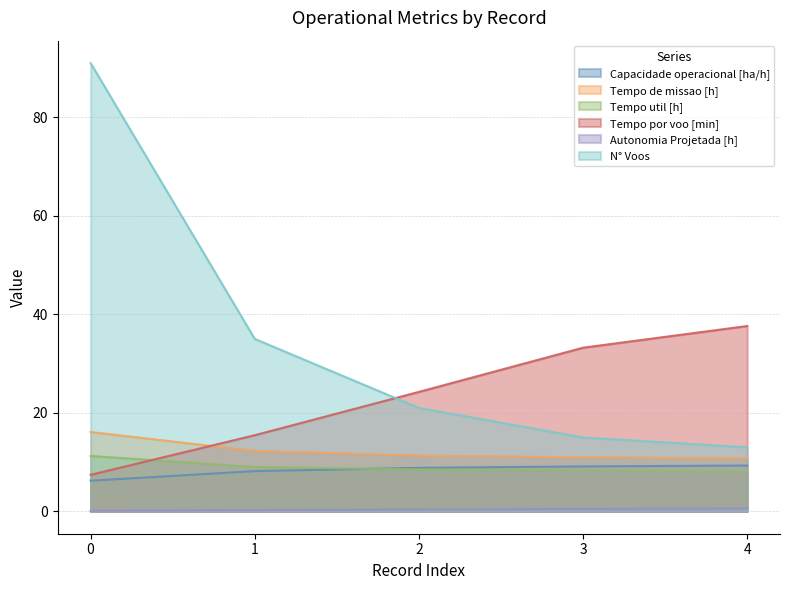

Which series has the widest spread of values?

N° Voos